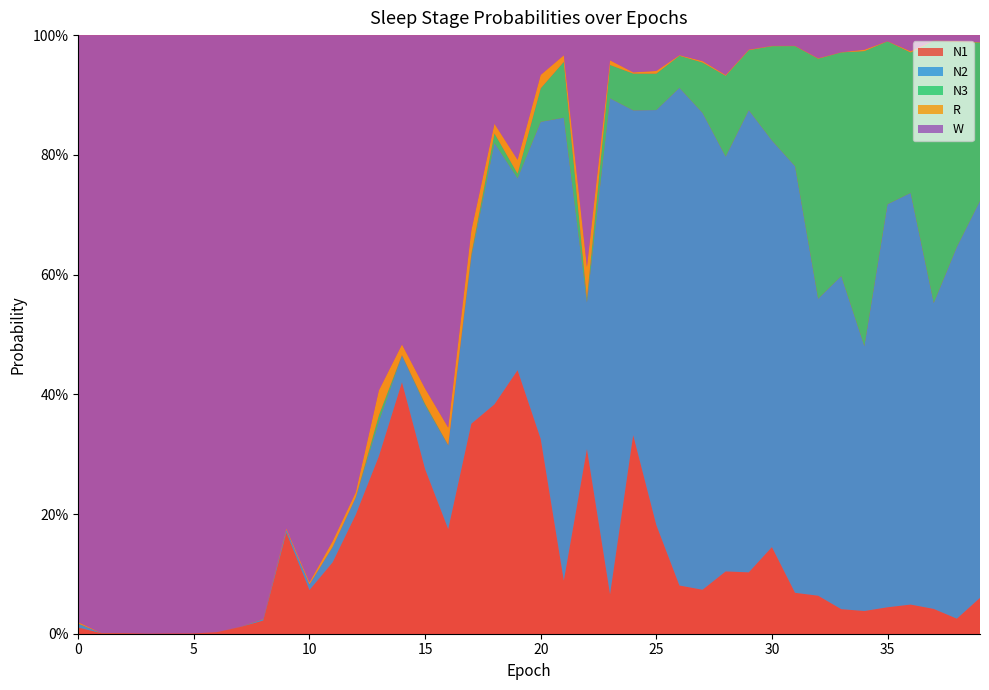

Reading left to right, transcribe all the data shown in this chart.

N1: 0.0	0.0	0.0	0.0	0.0	0.0	0.0	0.0	0.0	0.2	0.1	0.1	0.2	0.3	0.4	0.3	0.2	0.4	0.4	0.4	0.3	0.1	0.3	0.1	0.3	0.2	0.1	0.1	0.1	0.1	0.1	0.1	0.1	0.0	0.0	0.0	0.0	0.0	0.0	0.1
N2: 0.0	0.0	0.0	0.0	0.0	0.0	0.0	0.0	0.0	0.0	0.0	0.0	0.0	0.1	0.0	0.1	0.1	0.3	0.4	0.3	0.5	0.8	0.2	0.8	0.5	0.7	0.8	0.8	0.7	0.8	0.7	0.7	0.5	0.6	0.4	0.7	0.7	0.5	0.6	0.7
N3: 0.0	0.0	0.0	0.0	0.0	0.0	0.0	0.0	0.0	0.0	0.0	0.0	0.0	0.0	0.0	0.0	0.0	0.0	0.0	0.0	0.1	0.1	0.0	0.1	0.1	0.1	0.1	0.1	0.1	0.1	0.2	0.2	0.4	0.4	0.5	0.3	0.2	0.4	0.3	0.3
R: 0.0	0.0	0.0	0.0	0.0	0.0	0.0	0.0	0.0	0.0	0.0	0.0	0.0	0.0	0.0	0.0	0.0	0.0	0.0	0.0	0.0	0.0	0.1	0.0	0.0	0.0	0.0	0.0	0.0	0.0	0.0	0.0	0.0	0.0	0.0	0.0	0.0	0.0	0.0	0.0
W: 1.0	1.0	1.0	1.0	1.0	1.0	1.0	1.0	1.0	0.8	0.9	0.8	0.8	0.6	0.5	0.6	0.7	0.3	0.1	0.2	0.1	0.0	0.4	0.0	0.1	0.1	0.0	0.0	0.1	0.0	0.0	0.0	0.0	0.0	0.0	0.0	0.0	0.0	0.0	0.0